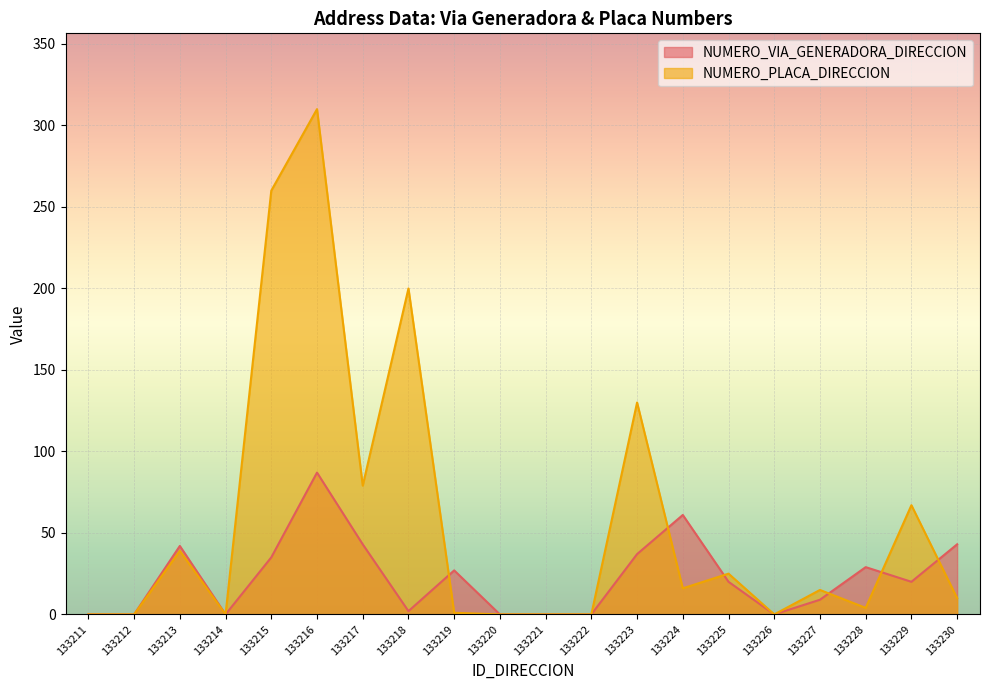

Reading left to right, transcribe all the data shown in this chart.

NUMERO_VIA_GENERADORA_DIRECCION: 0	0	42	0	35	87	43	2	27	0	0	0	37	61	20	0	9	29	20	43
NUMERO_PLACA_DIRECCION: 0	0	39	0	260	310	79	200	1	0	0	0	130	16	25	0	15	4	67	10